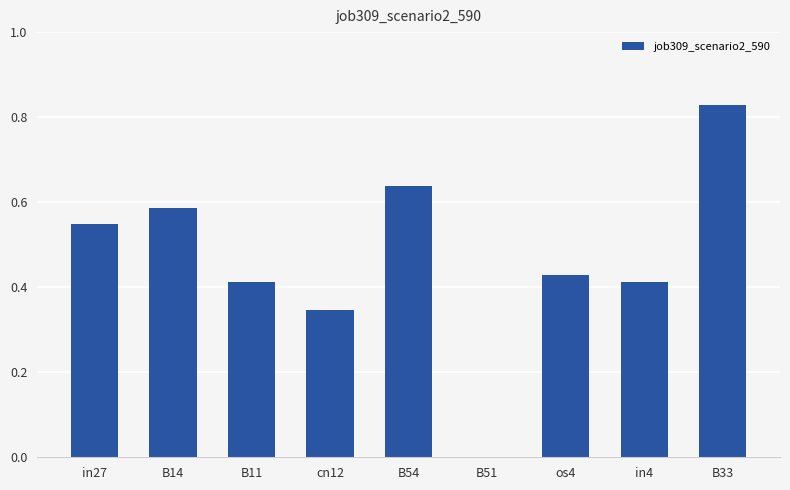

At which category does the chart reach its peak across all series?

B33